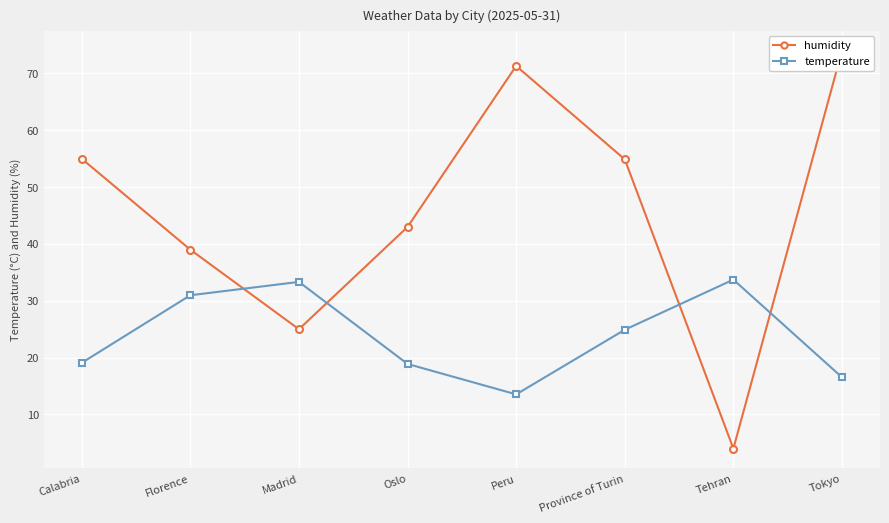

What is the average value of the temperature series?

23.9